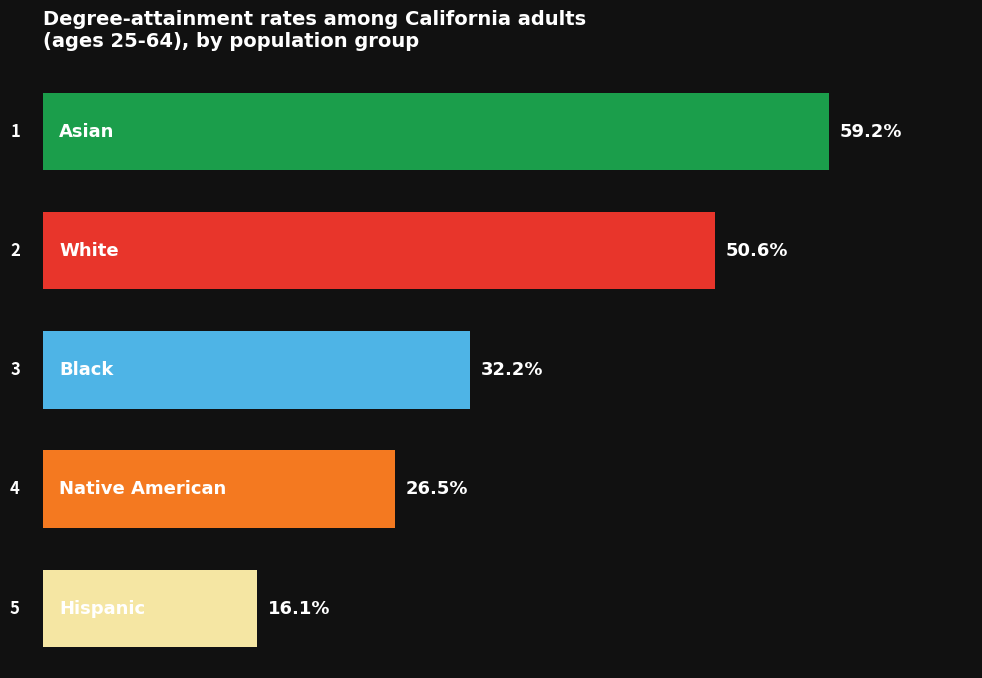

The value at Hispanic is 0.1. True or false?

False